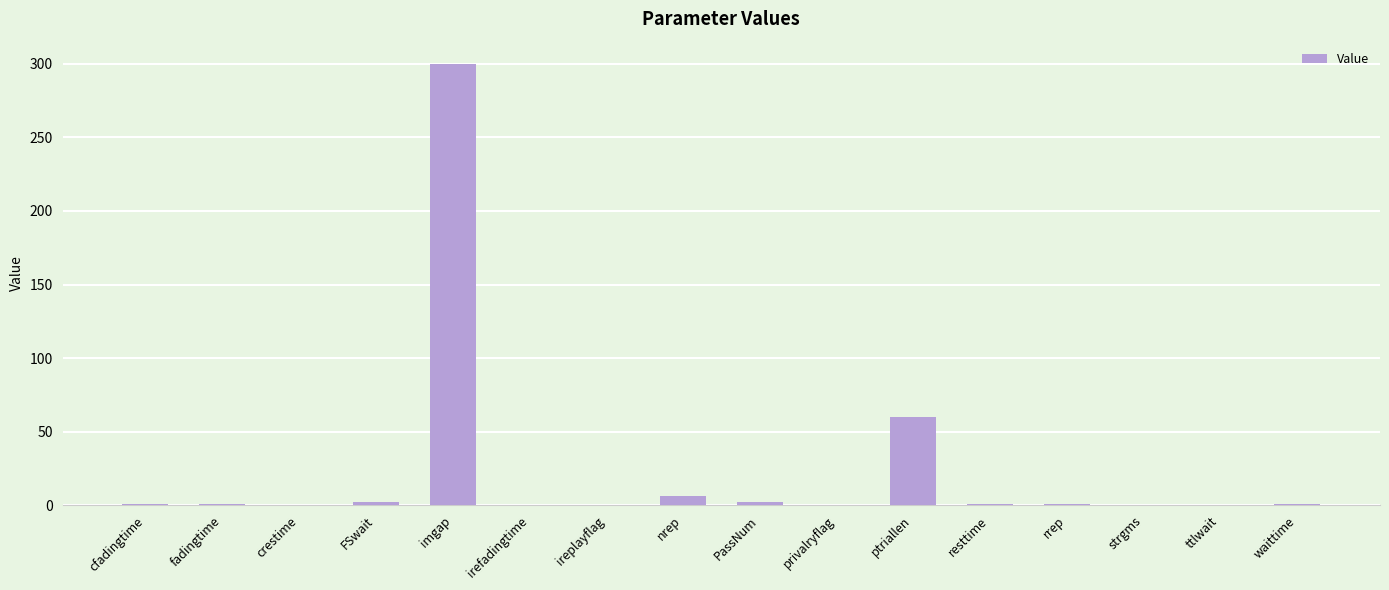

What value does the data have at irefadingtime?

0.2